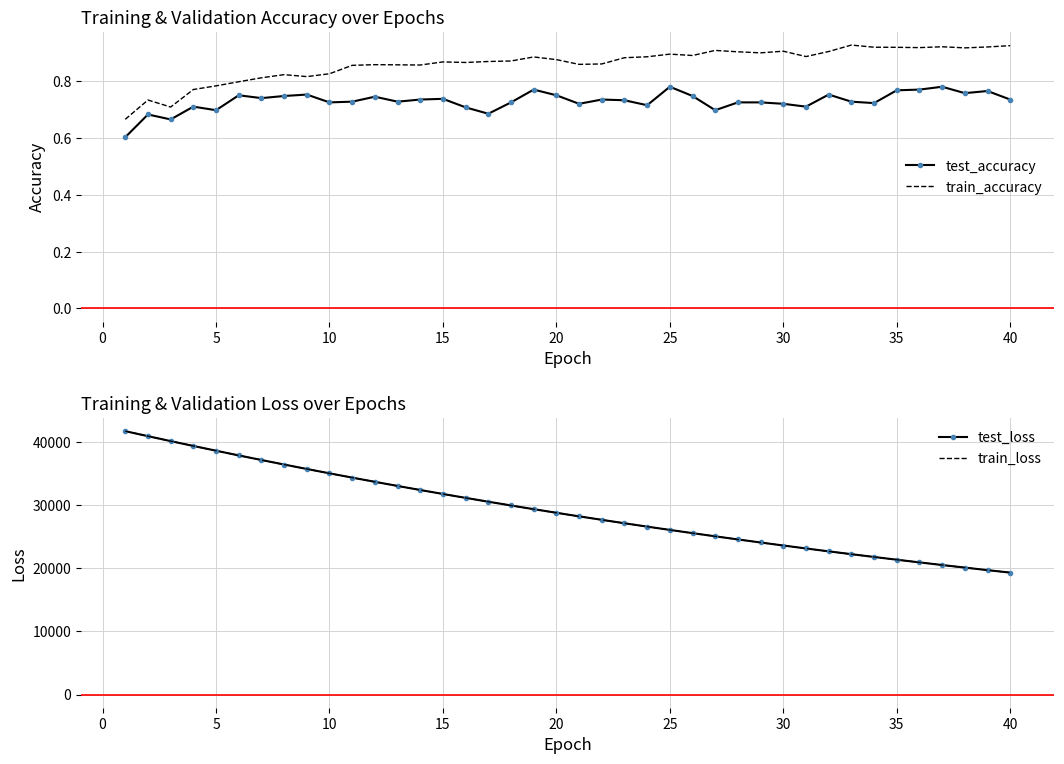

What is the difference between the maximum and minimum values in the test_loss series?

22380.6